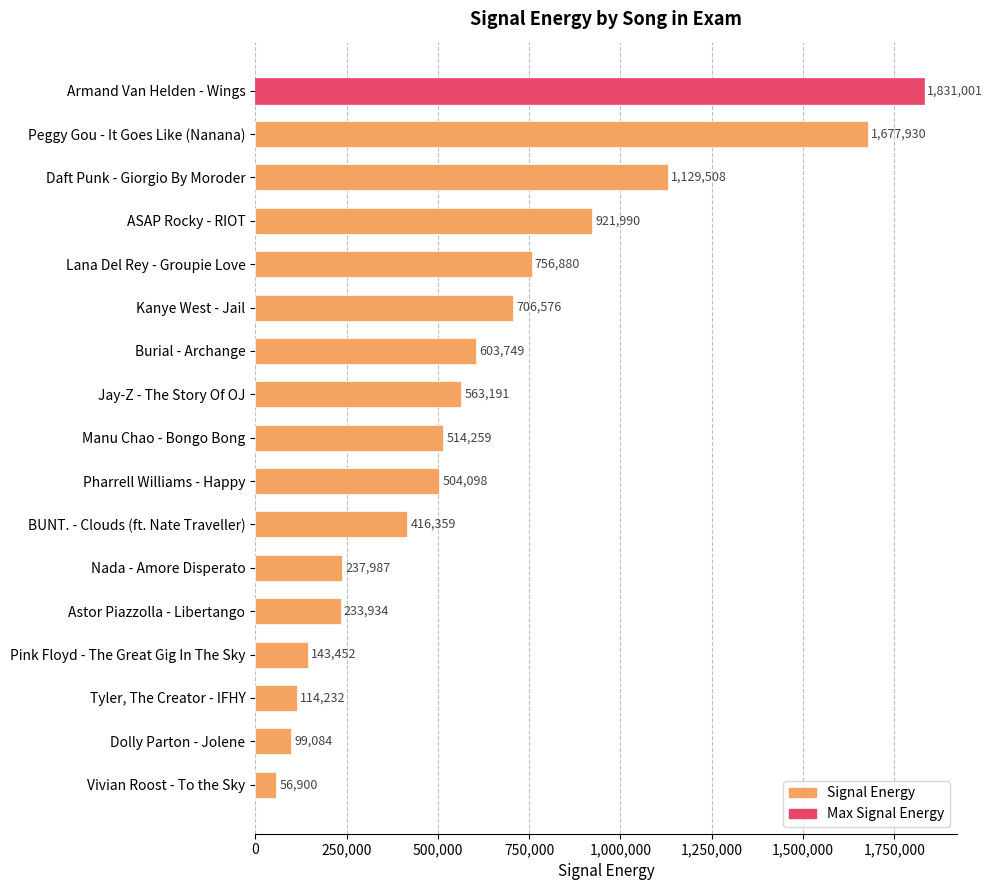

How many data points does each series have?

17